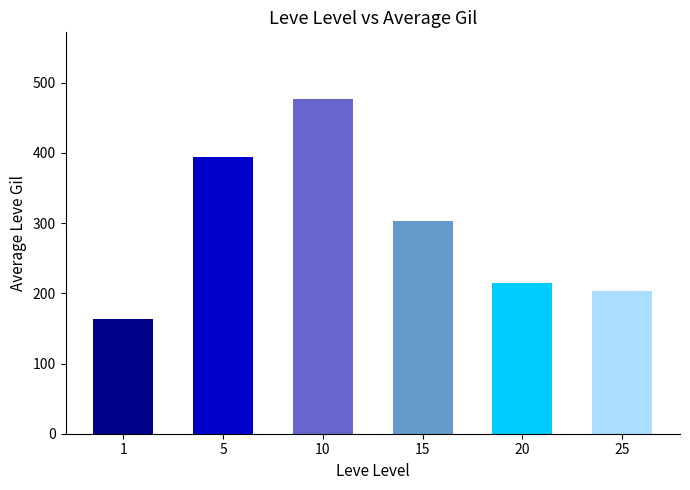

Reading left to right, what are all the values shown in this chart?

1=163.5	5=393.8	10=476.5	15=302.3	20=214.8	25=203.2